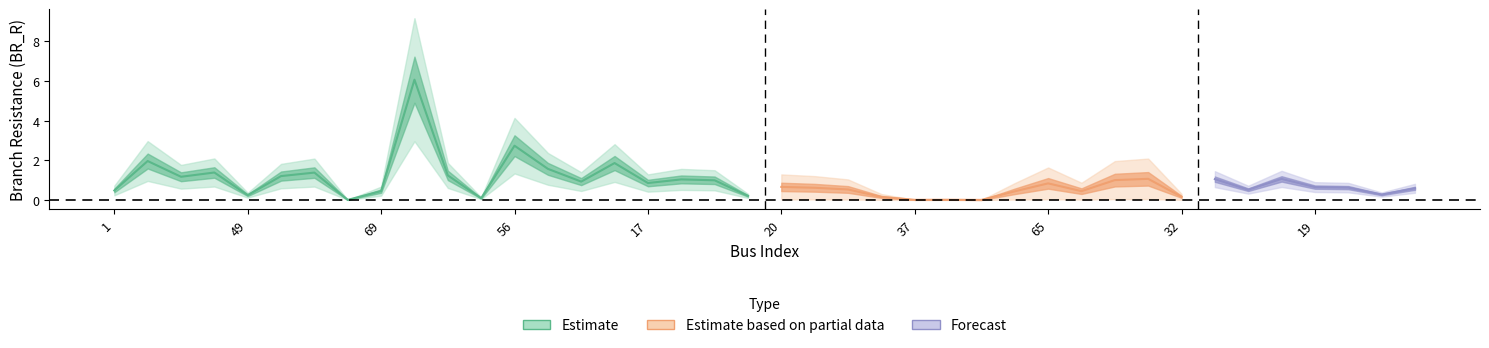

At which category does P_in reach its first local valley?

49